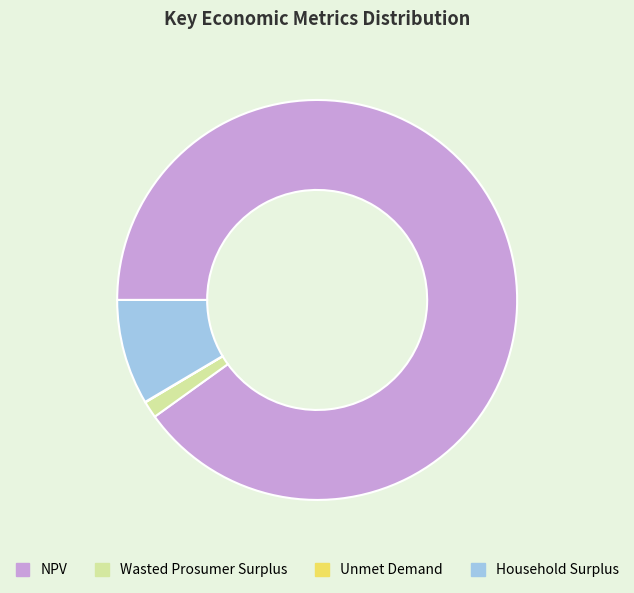

Which category has the biggest portion of the pie?

NPV